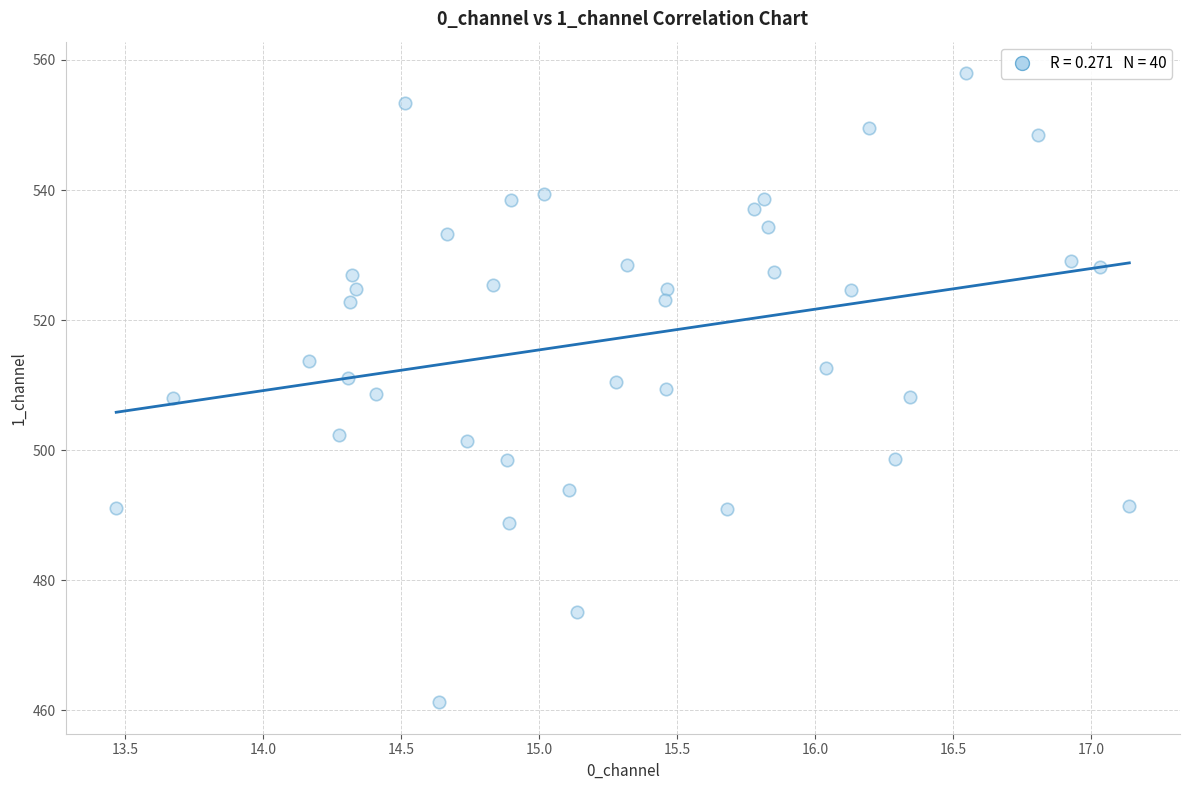

What is the range of X values (max minus min)?

3.7